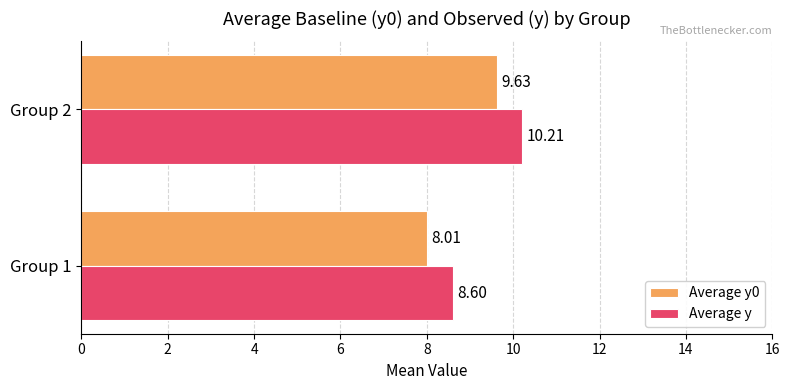

At Group 2, list the series in order from largest to smallest.

Average y, Average y0